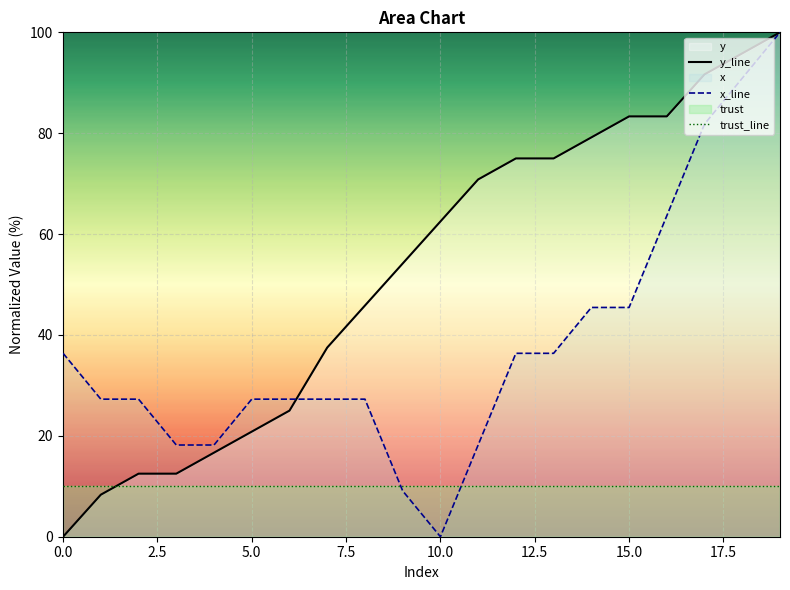

How many times do x_line and y_line cross each other?

1